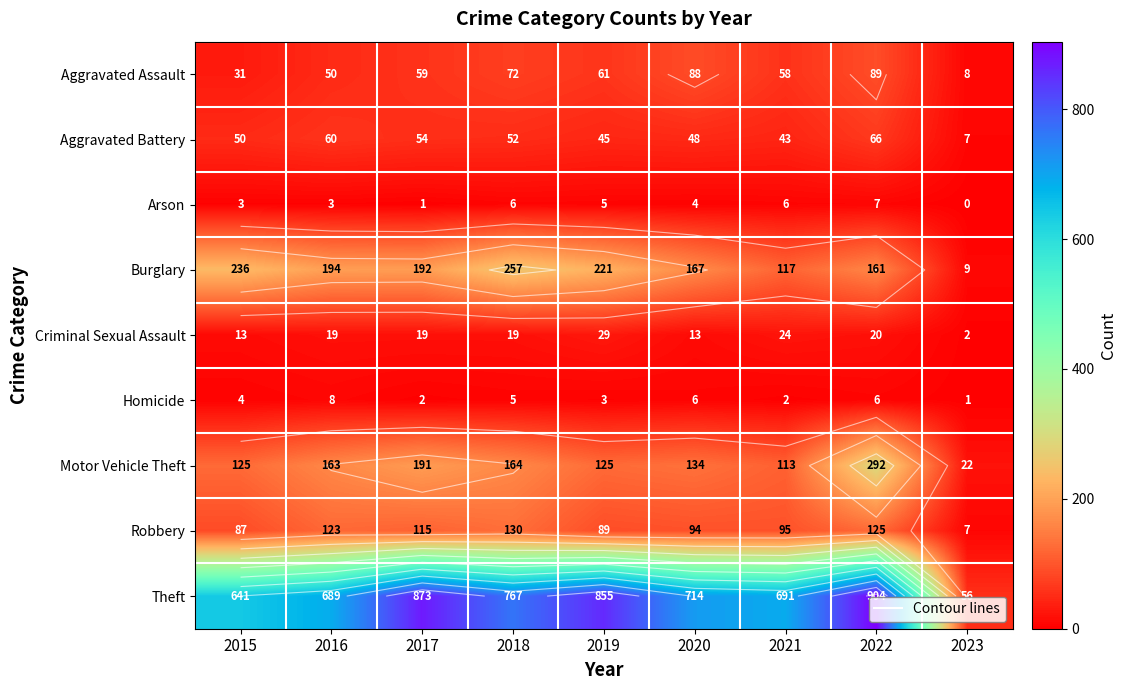

Where is Arson nearest to the value 3?

2015